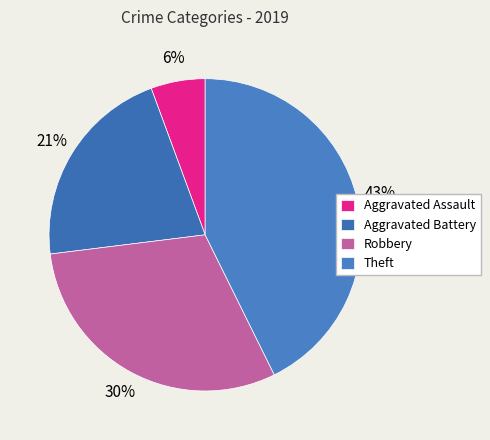

The Aggravated Assault slice represents 20% of the pie. True or false?

False